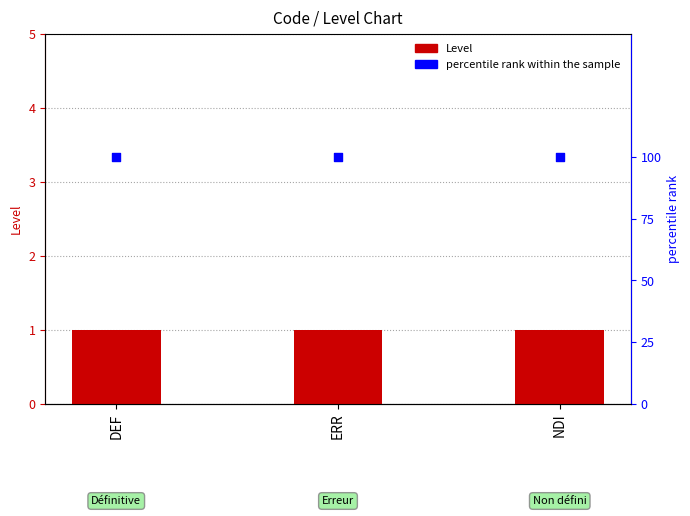

Which series has the widest spread of Y values?

Level